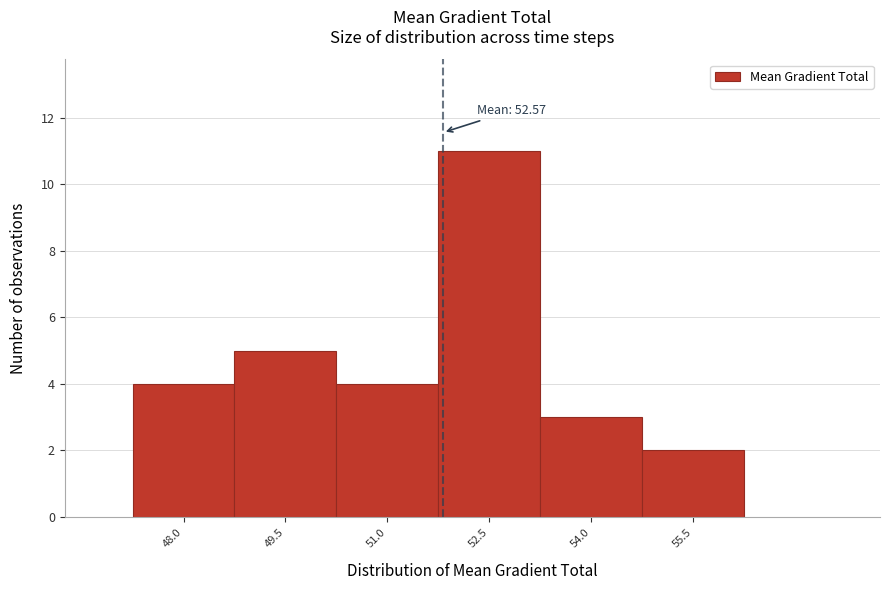

Reading right to left, list all the values displayed in this chart.

55.5=2	54.0=3	52.5=11	51.0=4	49.5=5	48.0=4